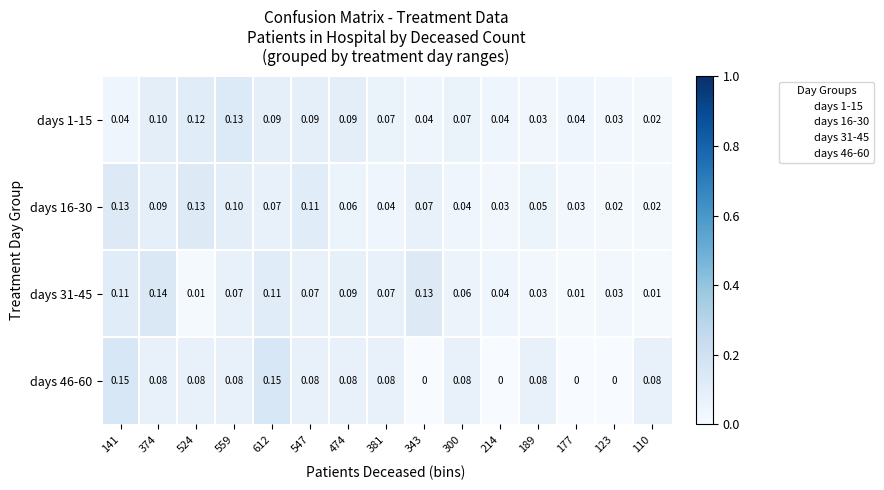

Is the value of days 16-30 at 612 greater than the value of days 31-45 at 141?

No